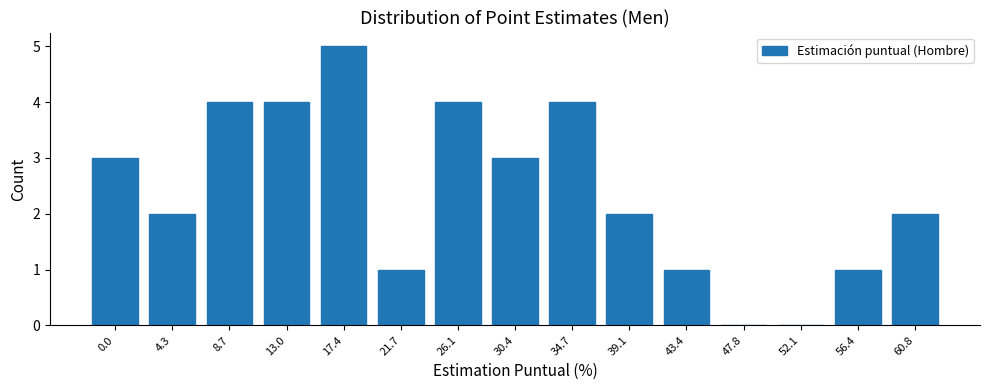

Reading right to left, what are all the values shown in this chart?

60.8=2	56.4=1	52.1=0	47.8=0	43.4=1	39.1=2	34.7=4	30.4=3	26.1=4	21.7=1	17.4=5	13.0=4	8.7=4	4.3=2	0.0=3